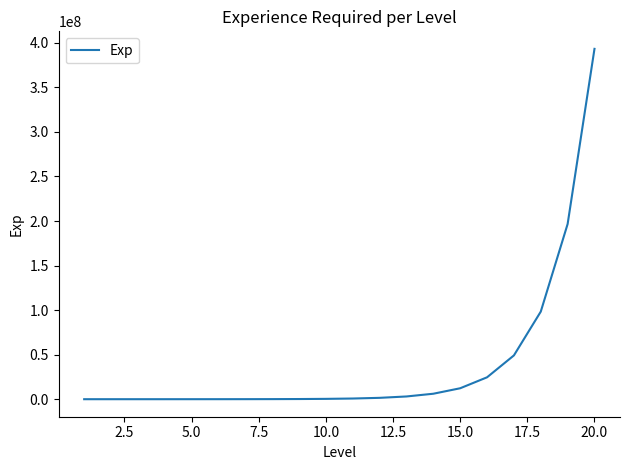

What is the maximum value shown in the chart?

393215500